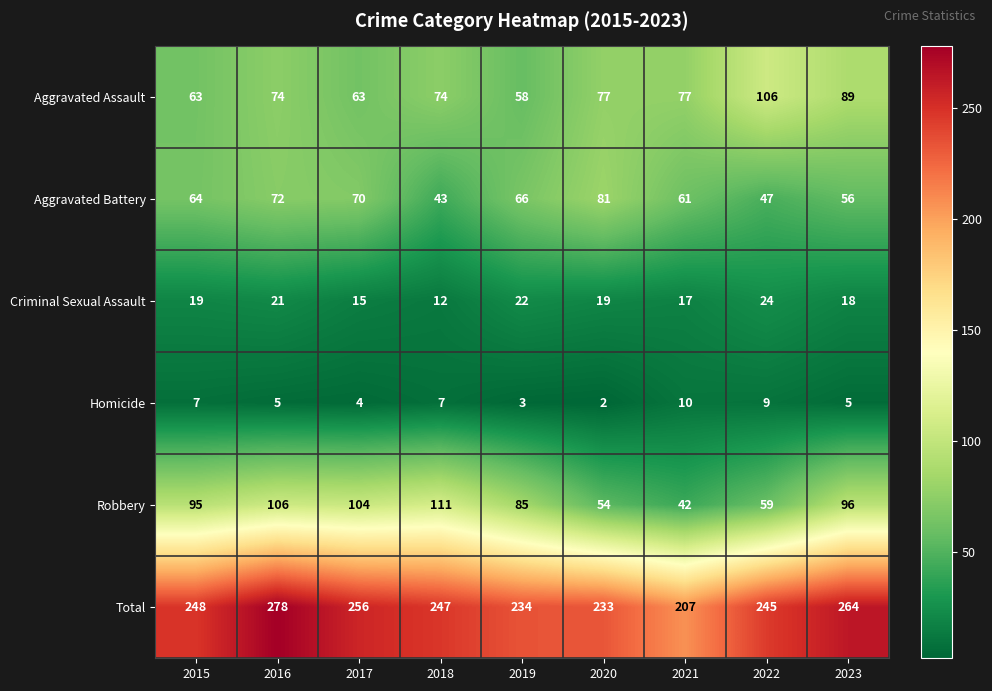

At which category does the chart reach its minimum across all series?

2020